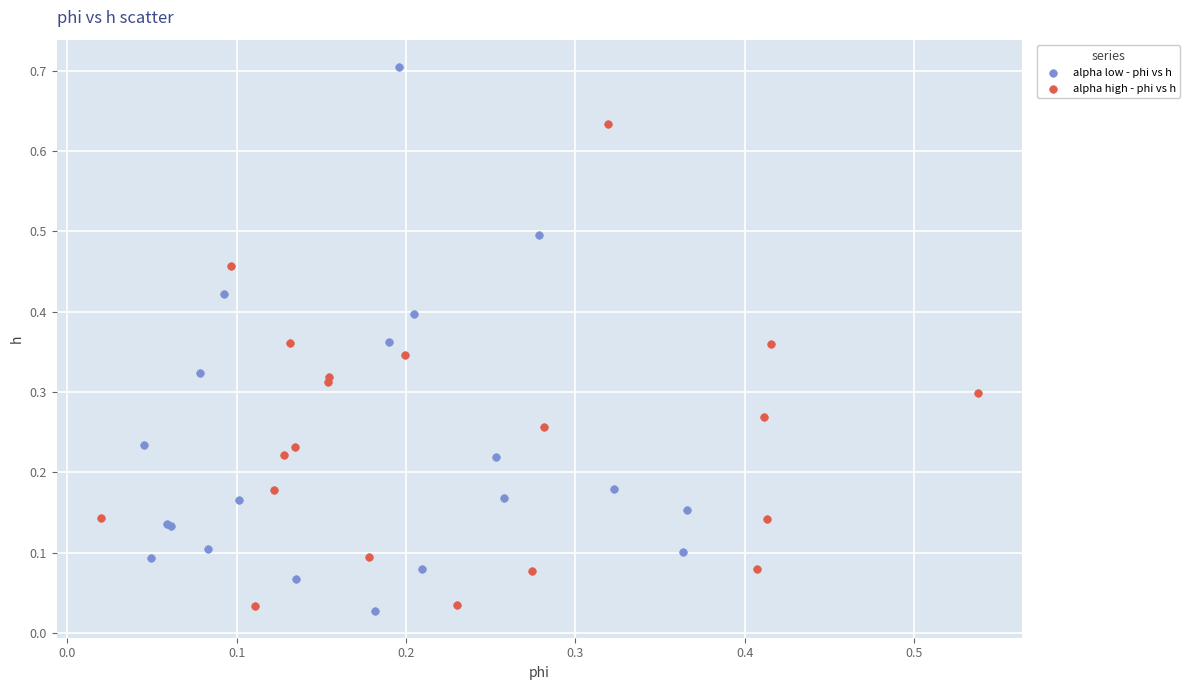

Which series has the largest Y range (max minus min)?

alpha low - phi vs h